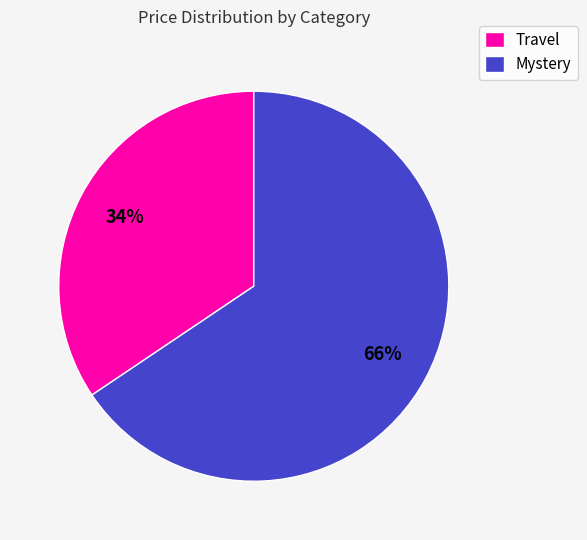

Which category has the smallest portion of the pie?

Travel